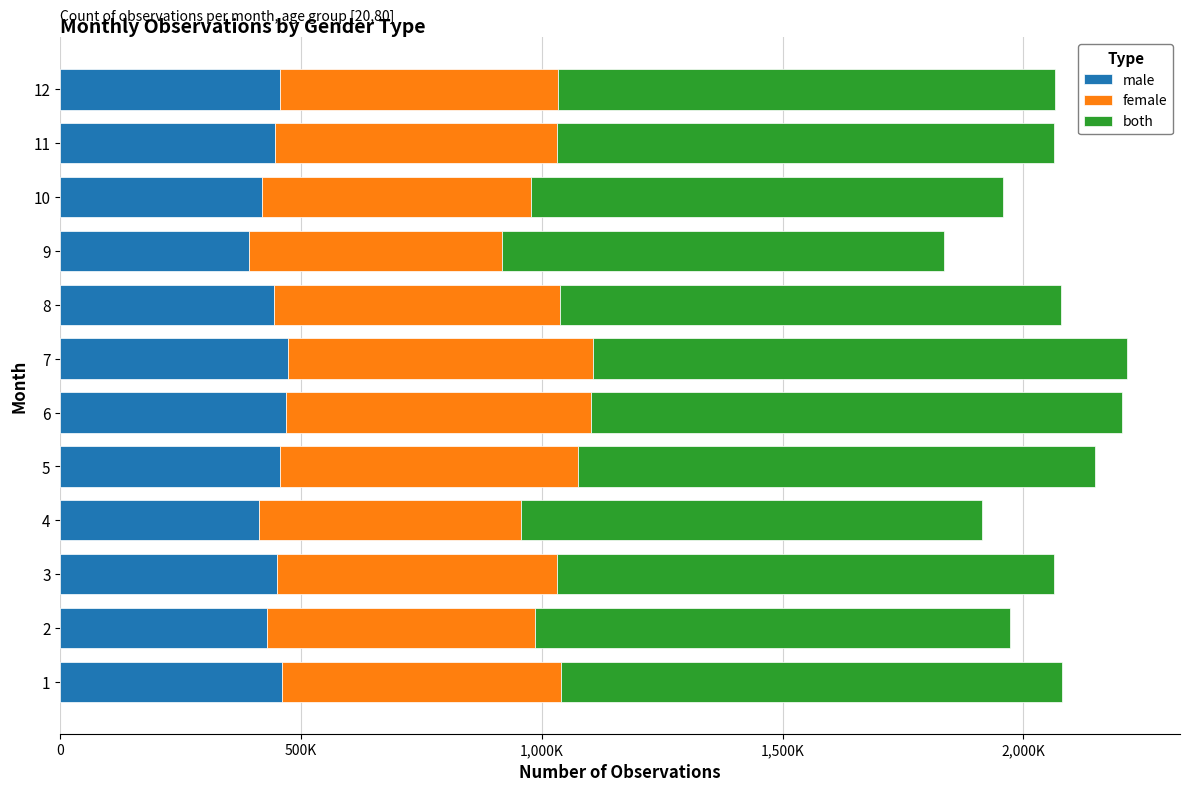

What are all the series names shown in the legend?

male, female, both